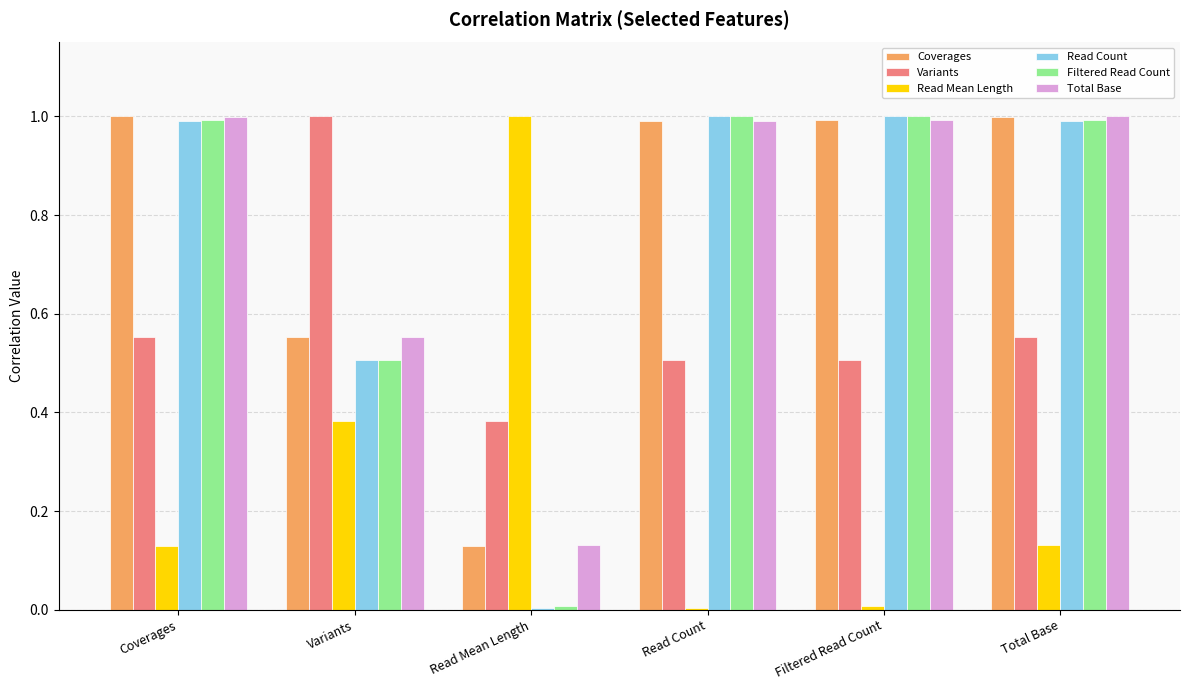

The value of Read Mean Length at Coverages is 0.2. True or false?

False